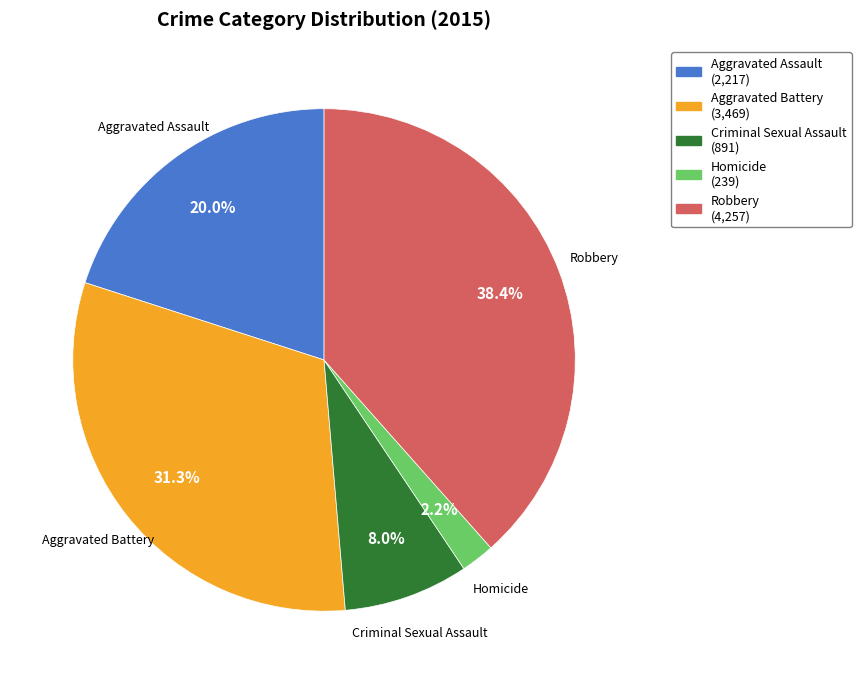

Rank the categories by value from highest to lowest.

Robbery, Aggravated Battery, Aggravated Assault, Criminal Sexual Assault, Homicide